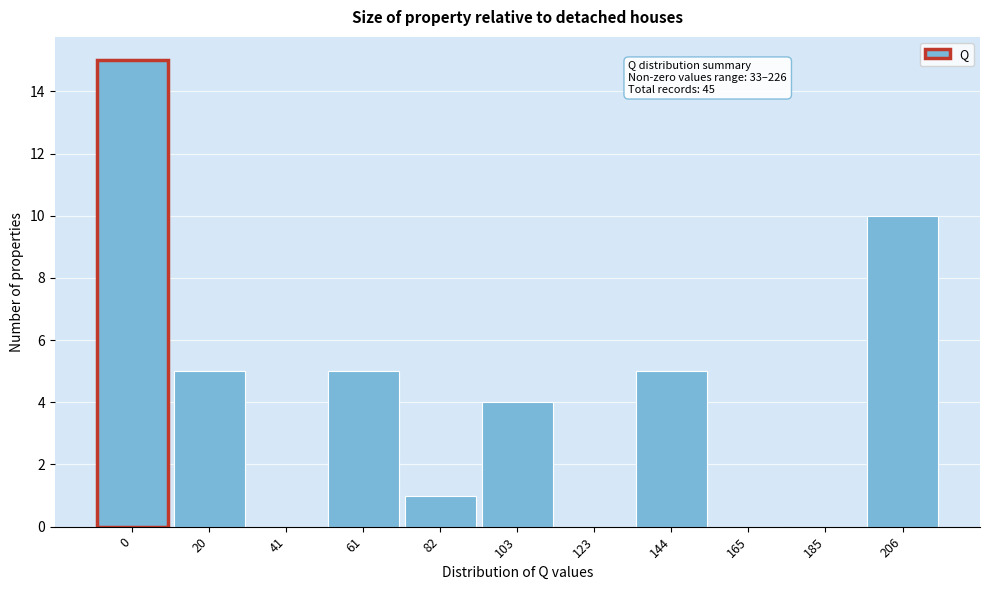

Reading left to right, what are all the values shown in this chart?

0=15	20=5	41=0	61=5	82=1	103=4	123=0	144=5	165=0	185=0	206=10